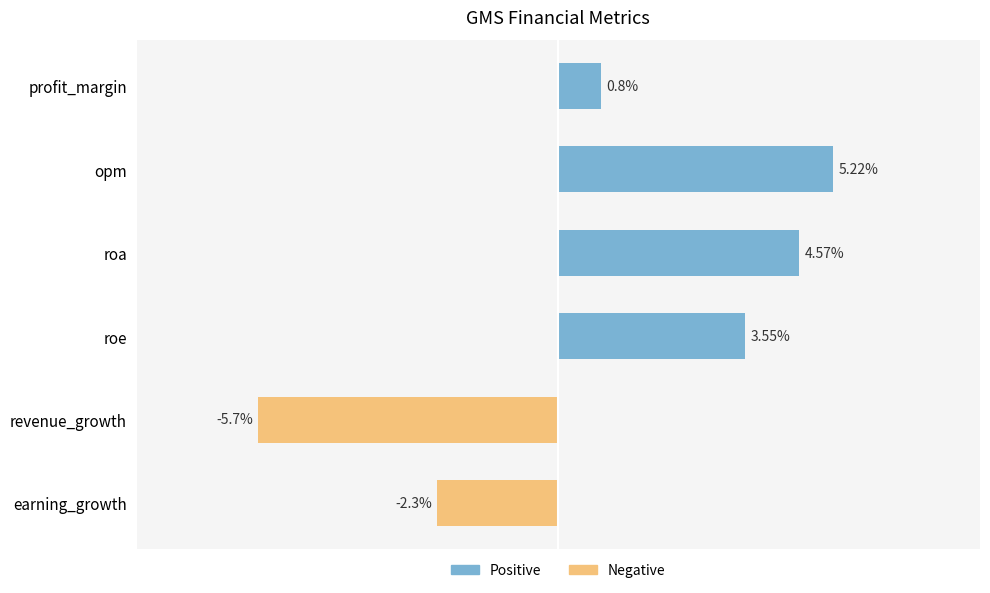

What is the label of the 1st bar from the bottom?

earning_growth